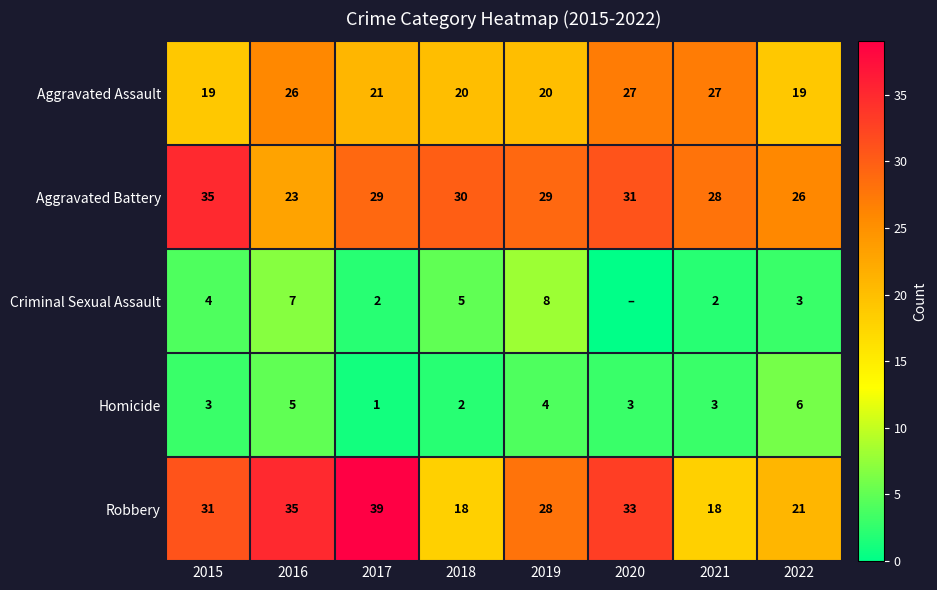

Is it true that Aggravated Battery equals 35 at 2015?

True